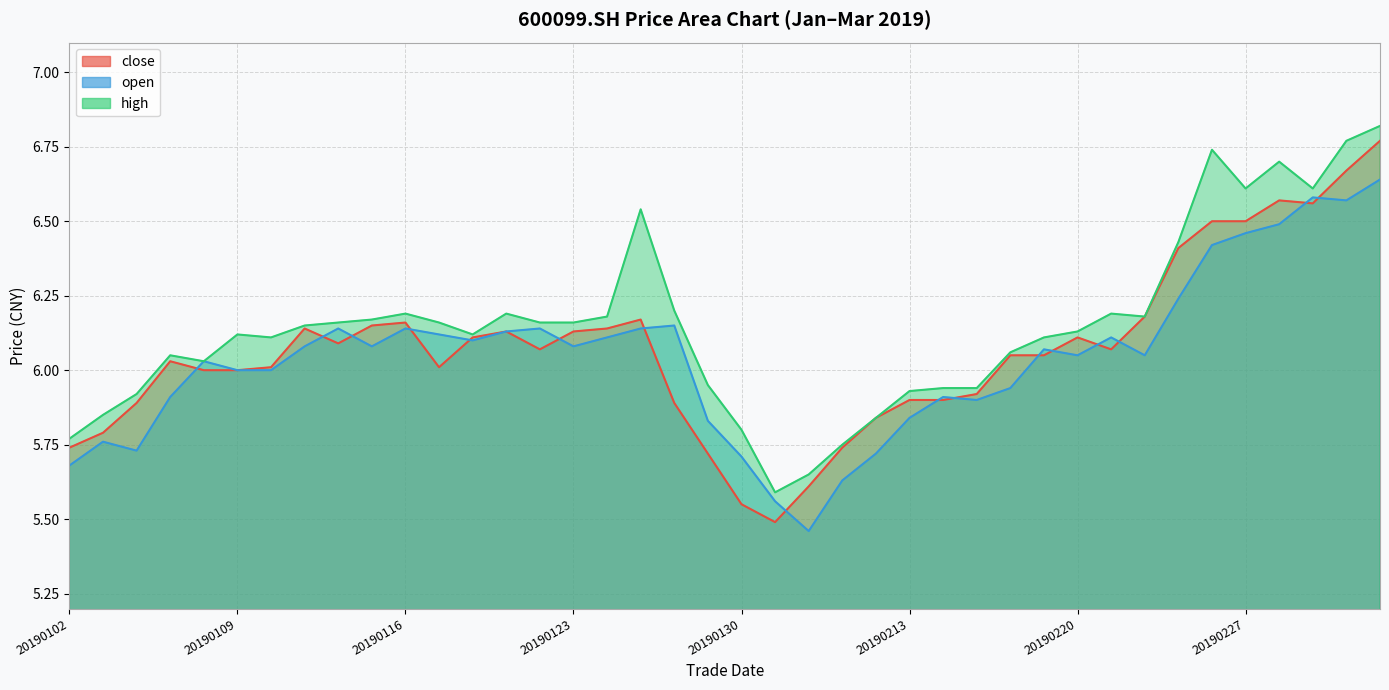

How many lines are shown in the chart?

3